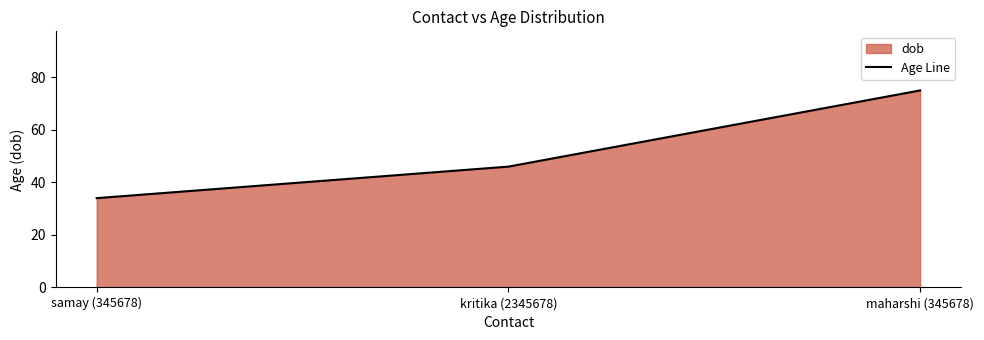

Between kritika (2345678) and samay (345678), which is larger?

kritika (2345678)